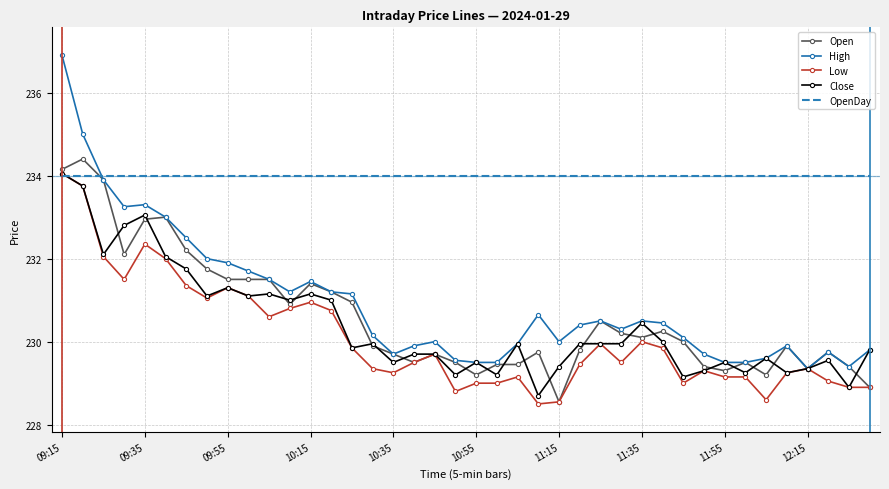

Which series ends up on top after the final intersection of OpenDay and Open?

OpenDay